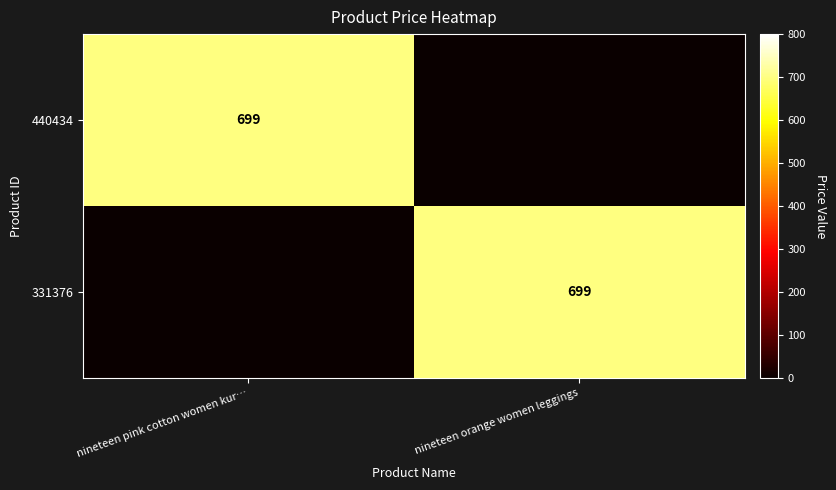

Which category has the lowest value across all series?

nineteen orange women leggings